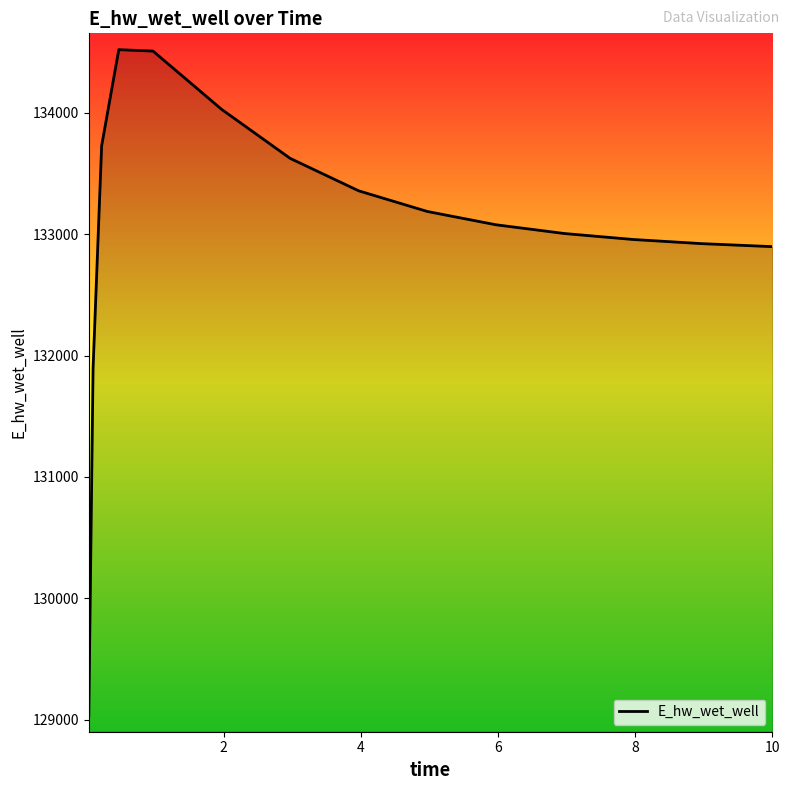

What is the smallest value displayed?

129030.1